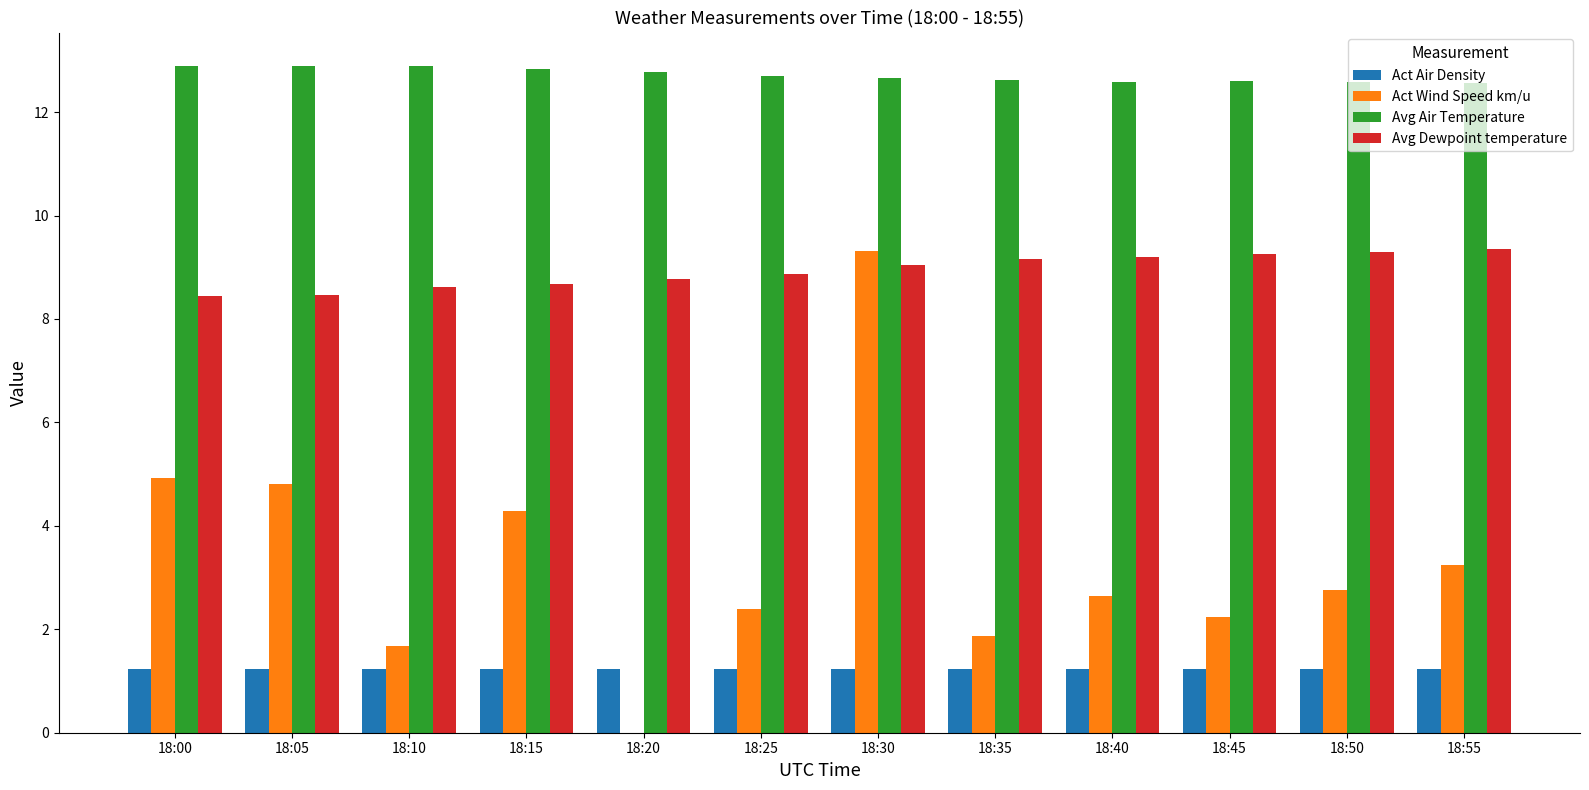

What are all the series names shown in the legend?

Act Air Density, Act Wind Speed km/u, Avg Air Temperature, Avg Dewpoint temperature